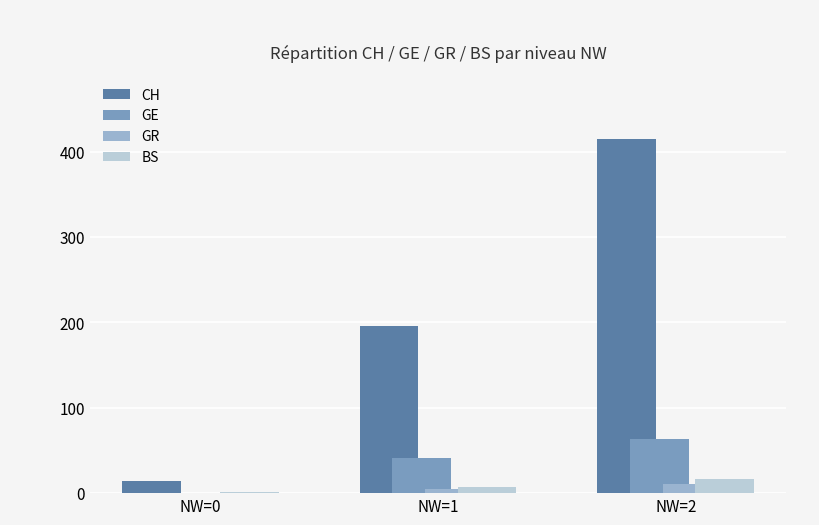

What is the maximum value shown in the chart?

415